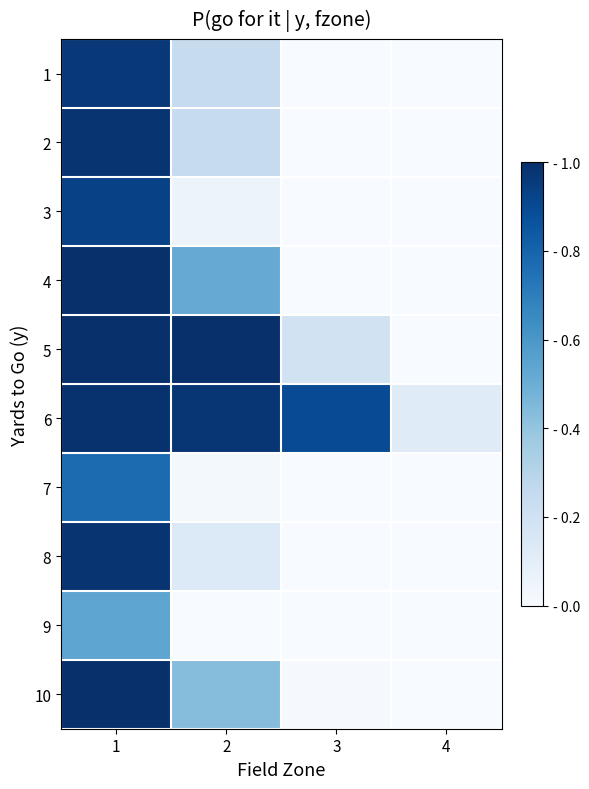

At 3, list the series in order from largest to smallest.

6, 5, 10, 4, 1, 2, 3, 7, 8, 9